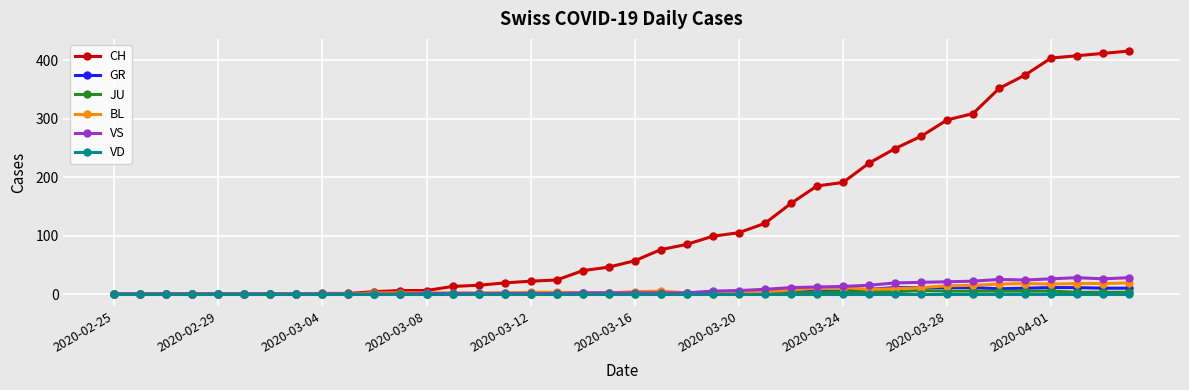

Count the number of data series in this chart.

6